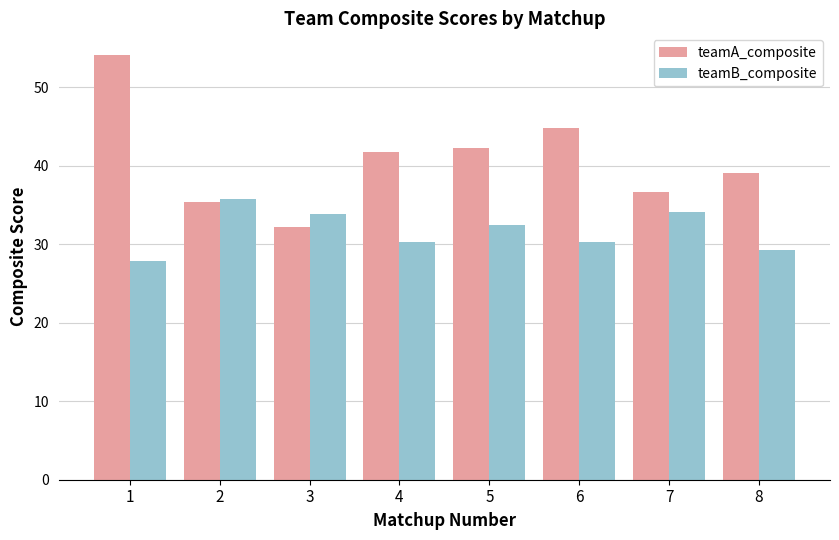

What value does the teamA_composite series have at 3?

32.2